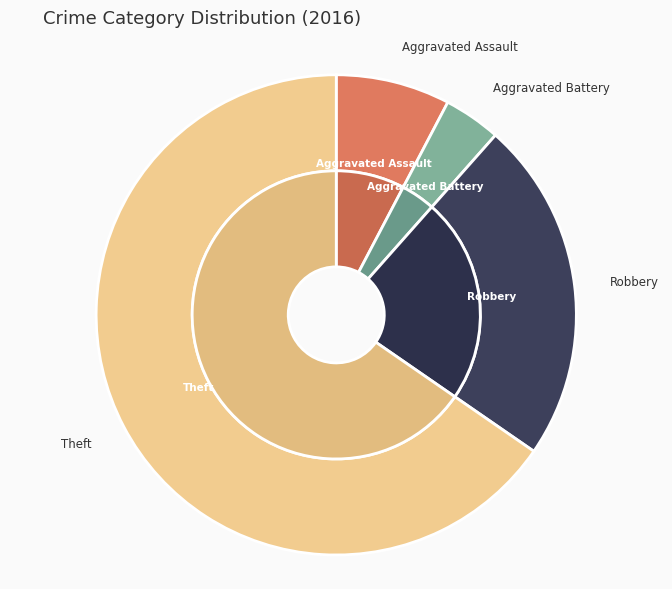

What is the ratio of the value at Theft to the value at Aggravated Battery?

17.0